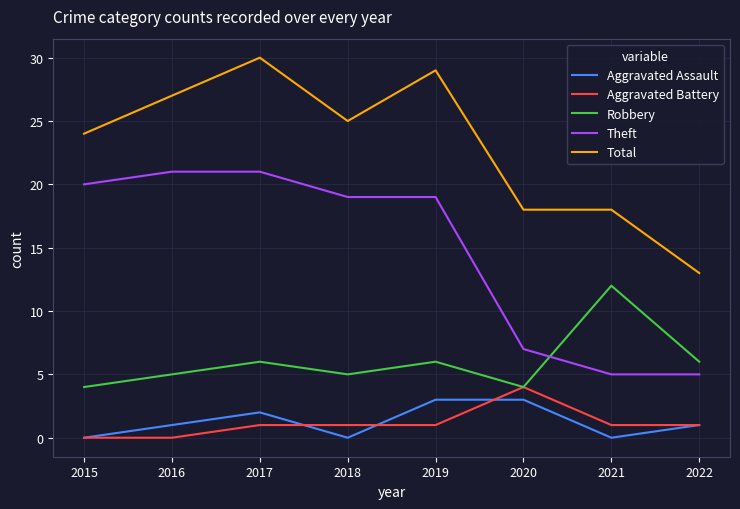

True or false: Aggravated Battery has a value of 1 at 2018.

True